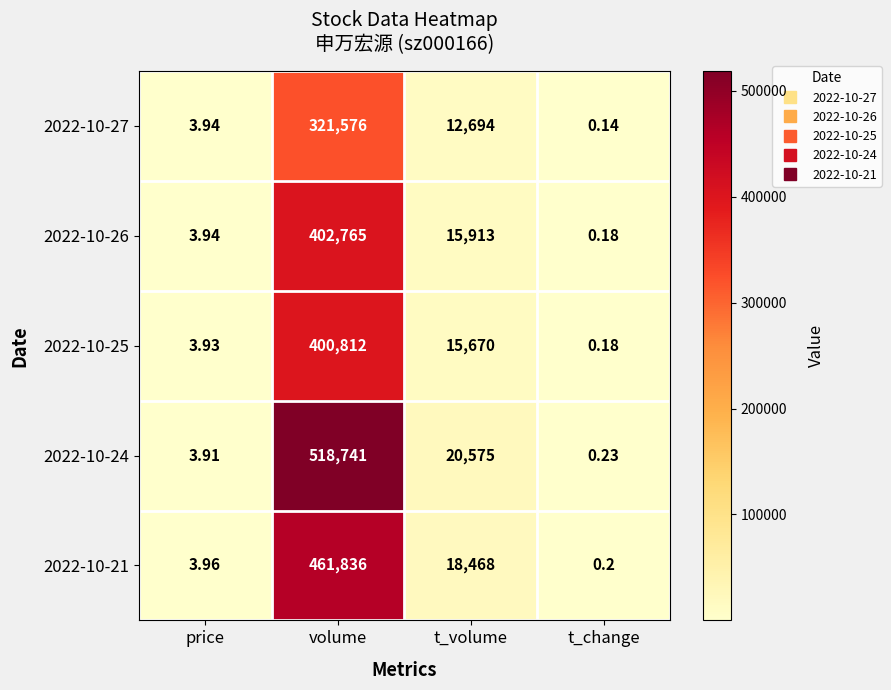

At which category does the chart reach its minimum across all series?

t_change